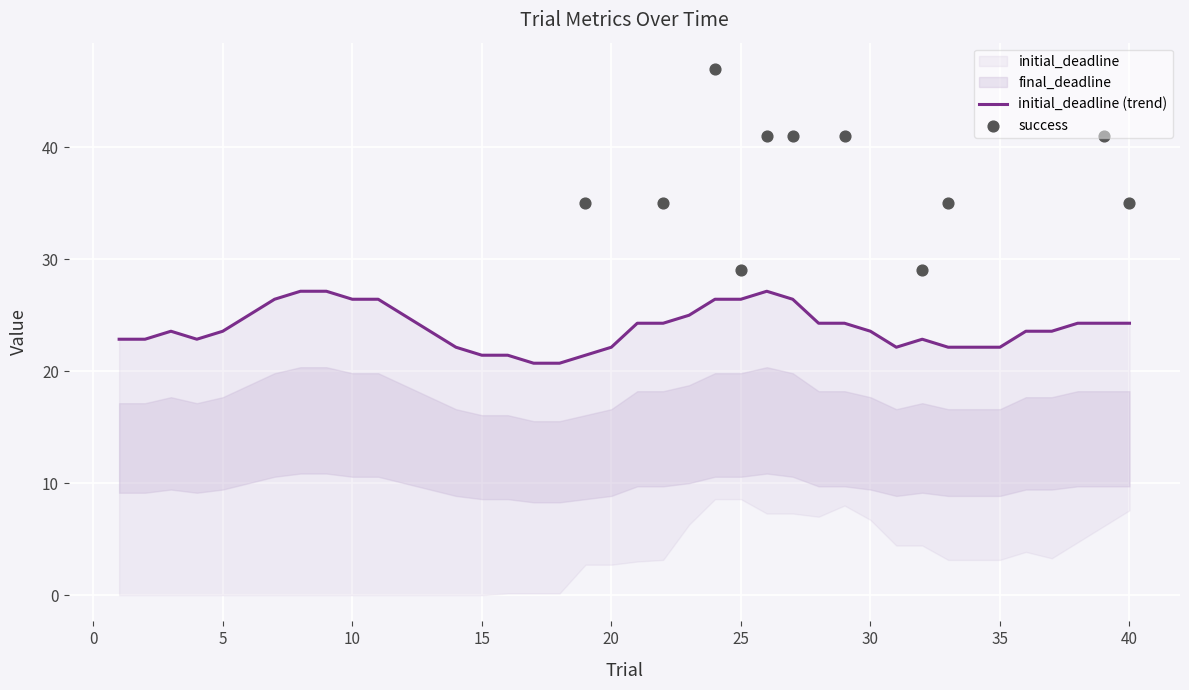

What is the total value across all series at 33?

40